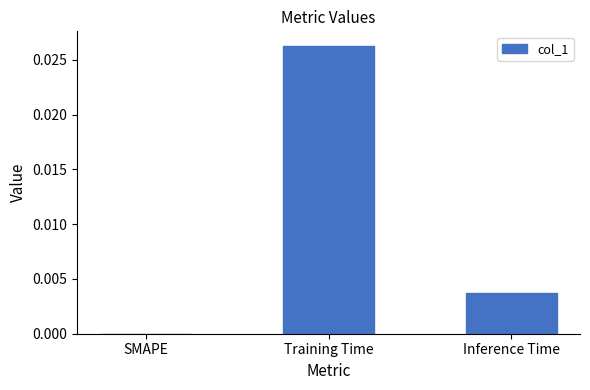

The value at SMAPE is 0.0. True or false?

True